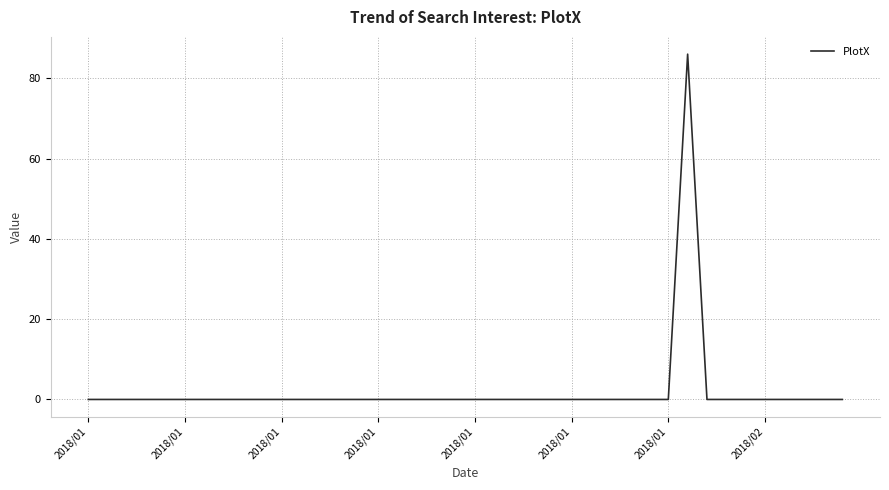

What is the difference between the maximum and minimum values?

86